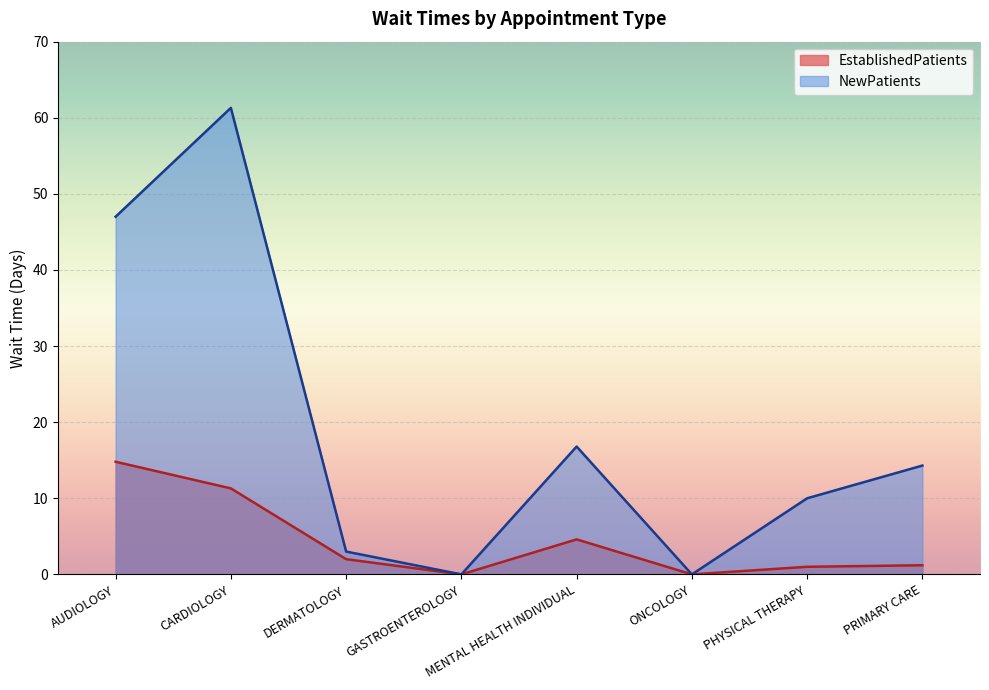

What is the difference between the maximum and minimum values in the EstablishedPatients series?

14.8